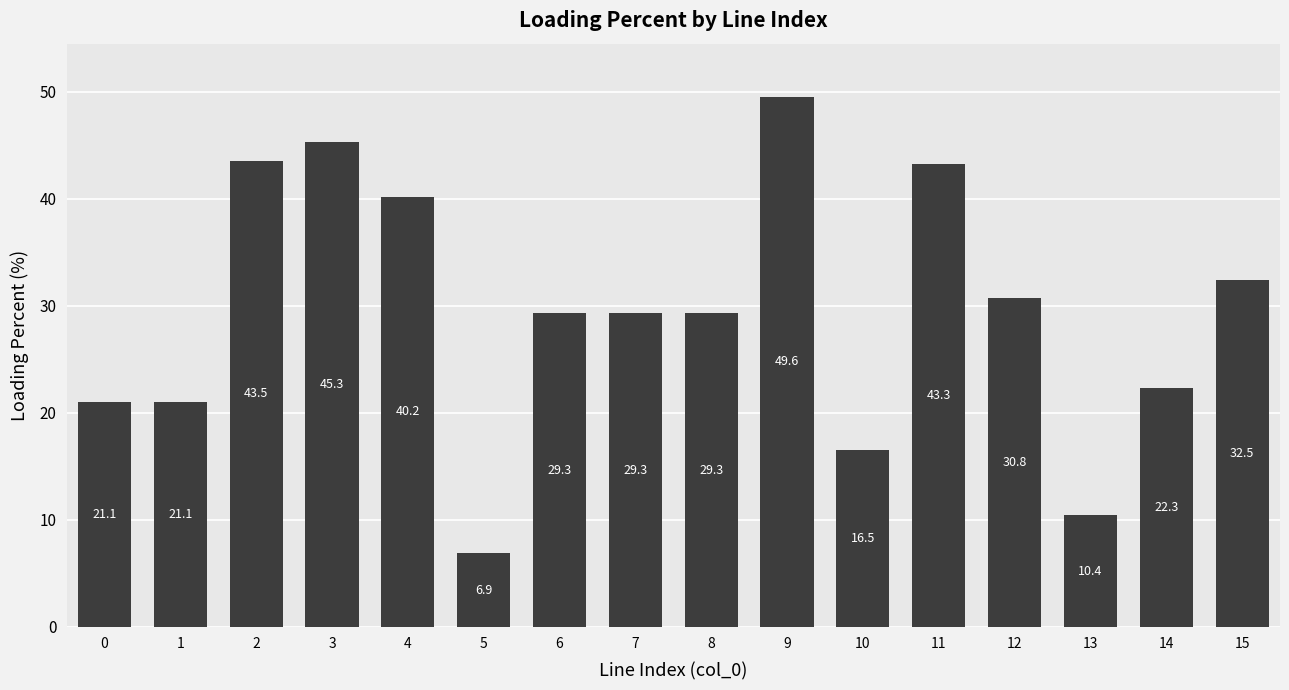

What is the value of the 7th bar from the left?

29.3